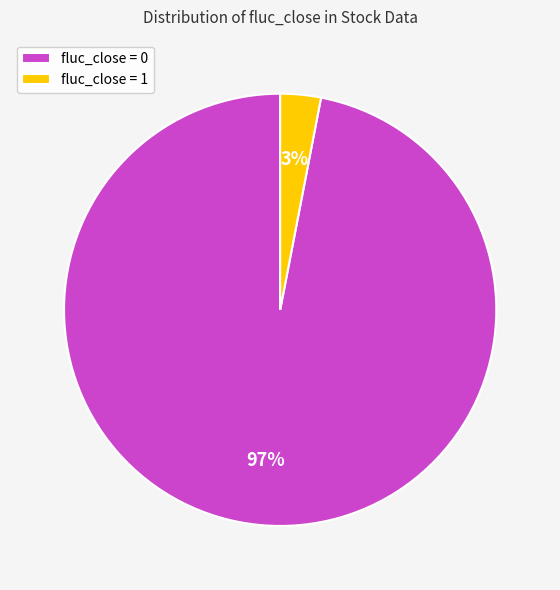

Does any single category account for the majority?

Yes